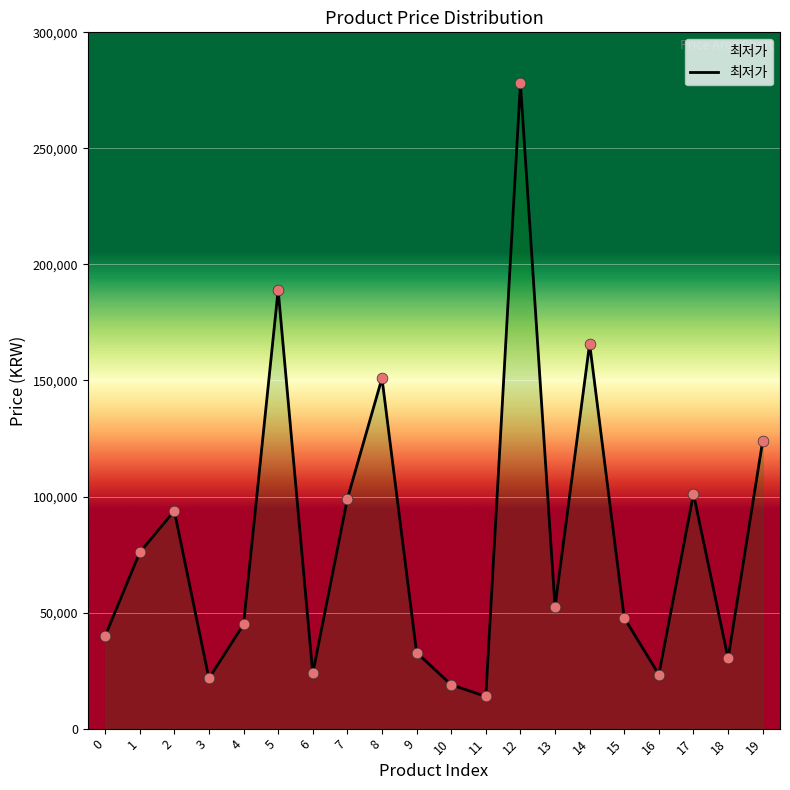

What is the change in value from 0 to 6?

-16030